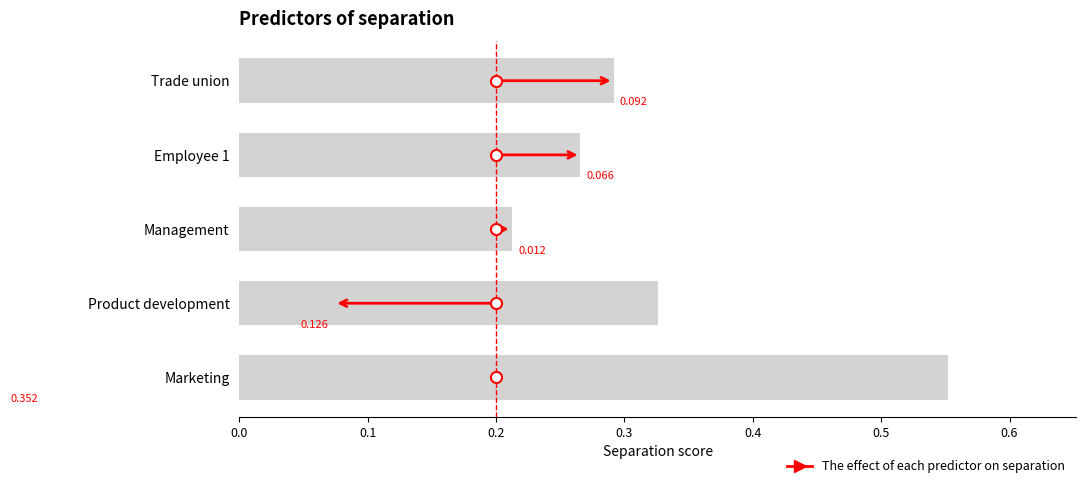

What is the label of the 2nd bar from the right?

Product development